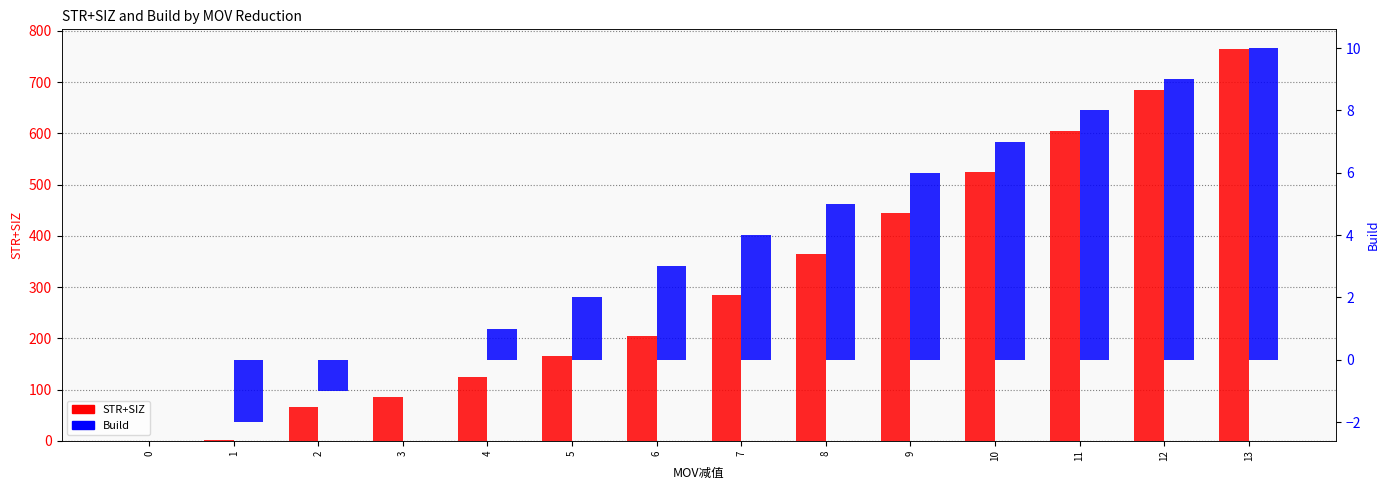

How many groups of bars are there?

14